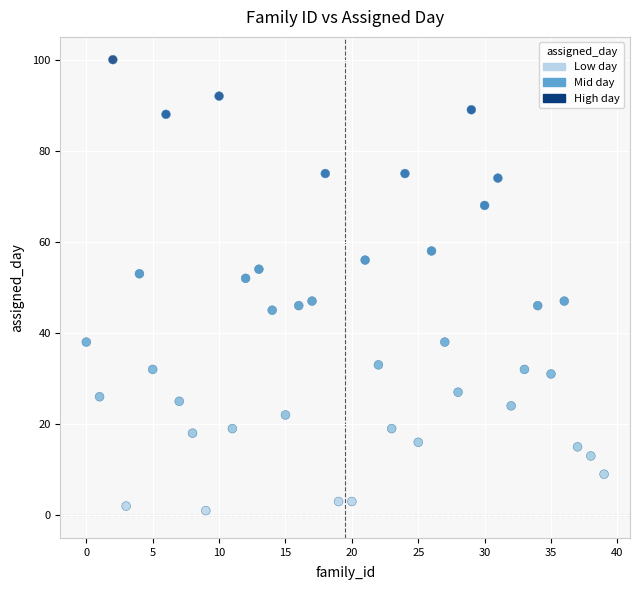

What is the range of Y values (max minus min)?

99